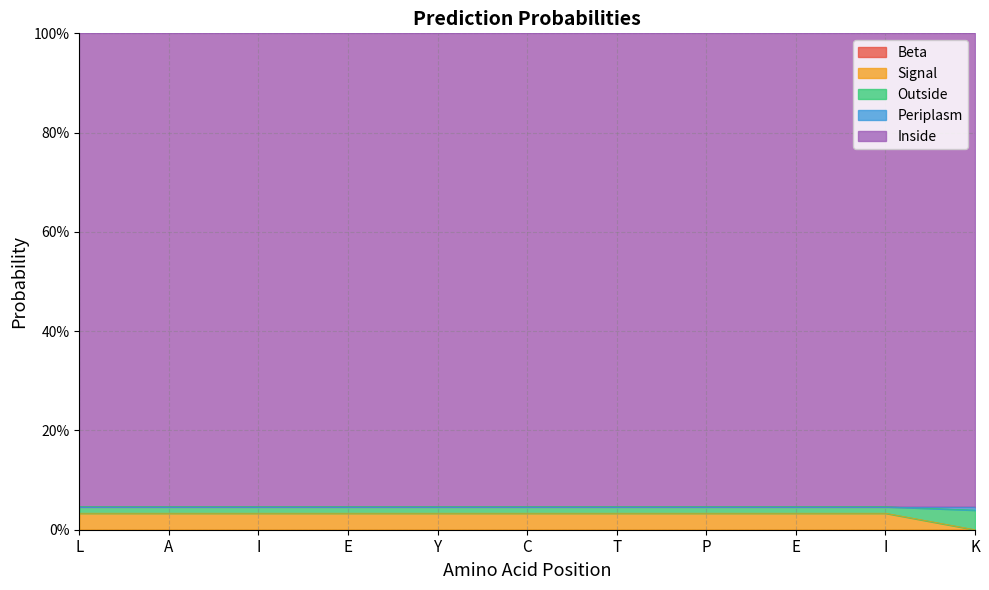

At which label is Signal closest to 0?

K